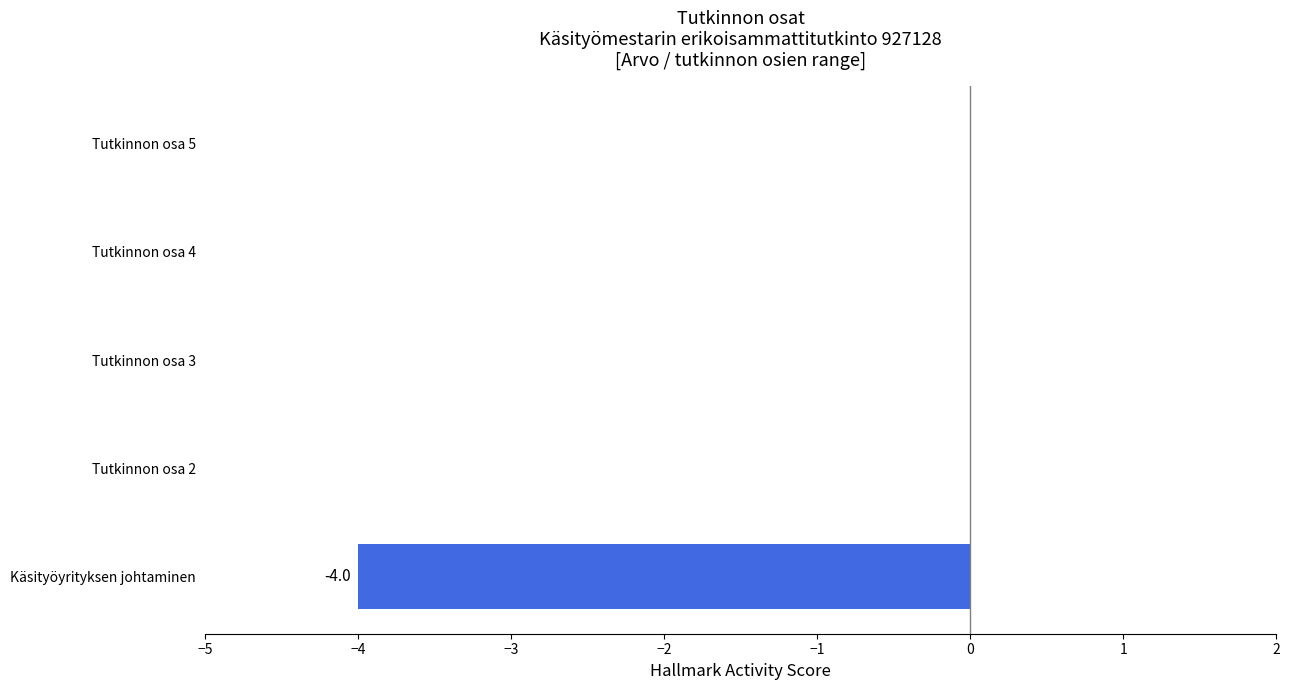

Reading bottom to top, transcribe all the data shown in this chart.

Käsityöyrityksen johtaminen=-4	Tutkinnon osa 2=0	Tutkinnon osa 3=0	Tutkinnon osa 4=0	Tutkinnon osa 5=0